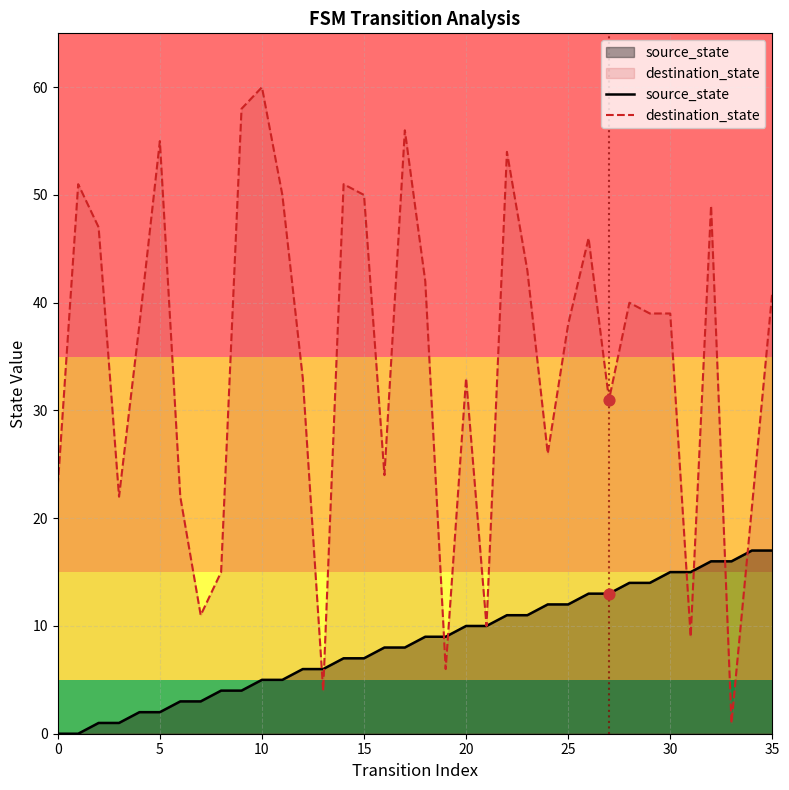

Is the value of destination_state at 14 greater than the value of source_state at 22?

Yes